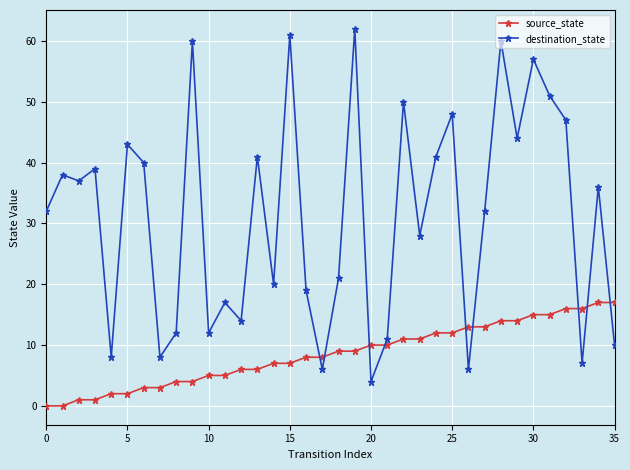

How many distinct data groups are displayed?

2